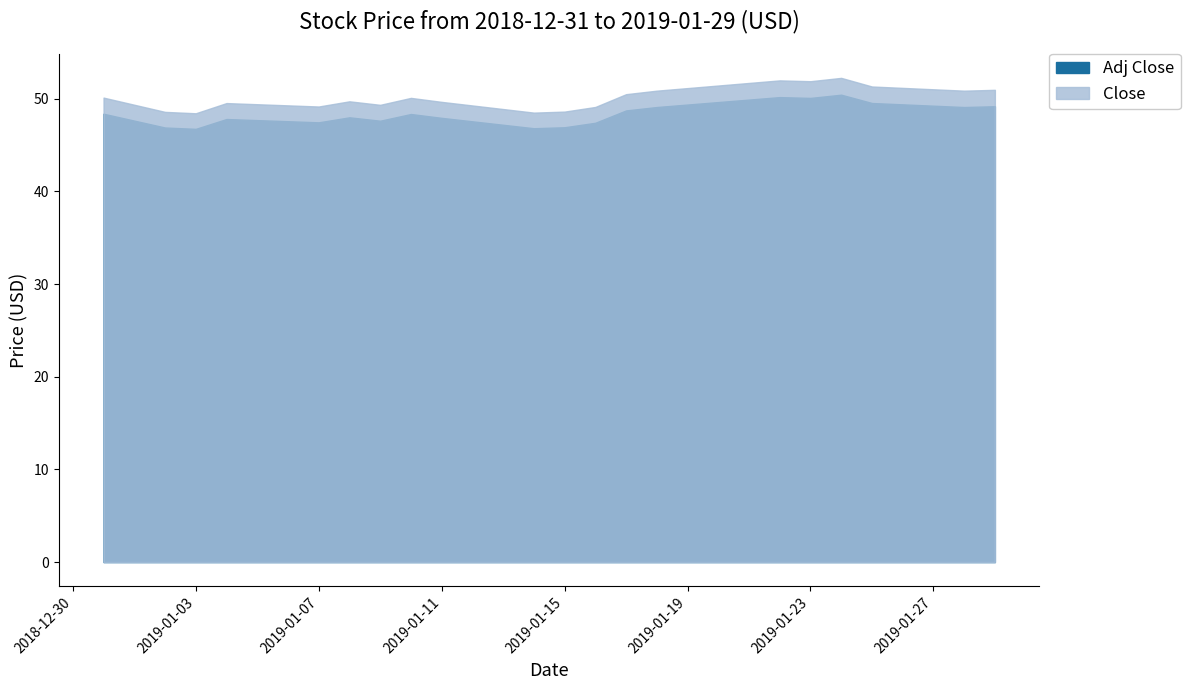

What is the label of the 15th point from the left?

2019-01-22